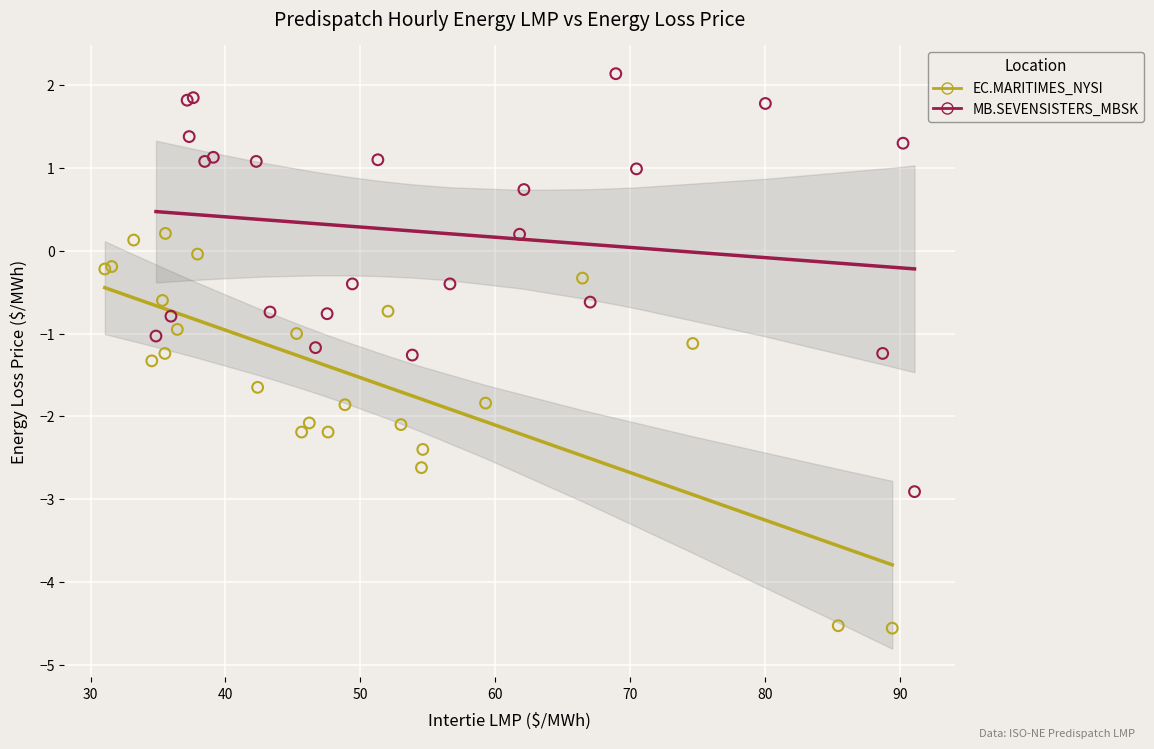

Which series contains the lowest Y value?

EC.MARITIMES_NYSI